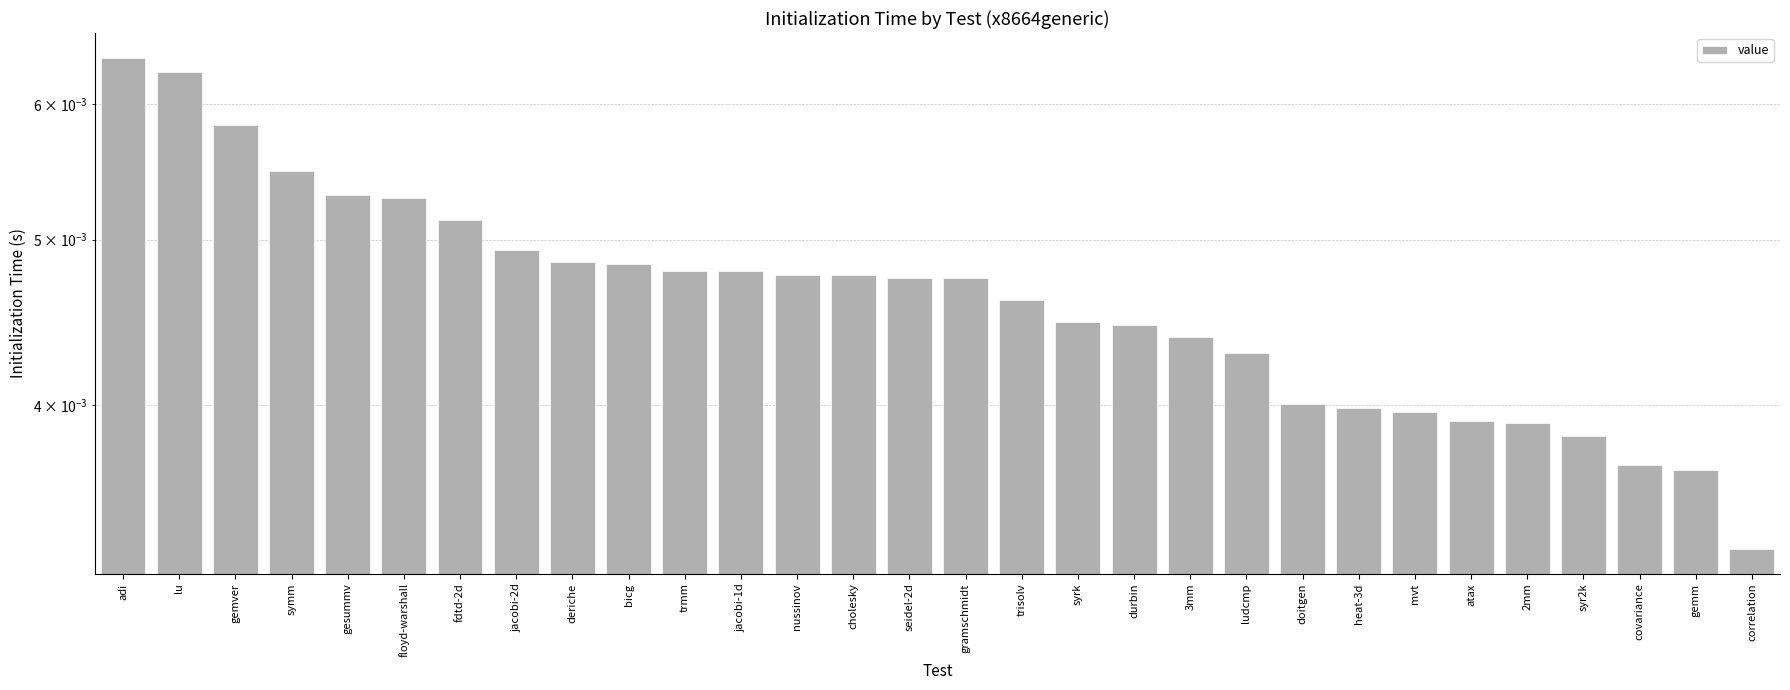

Are the bars grouped side by side (vs. stacked)?

No